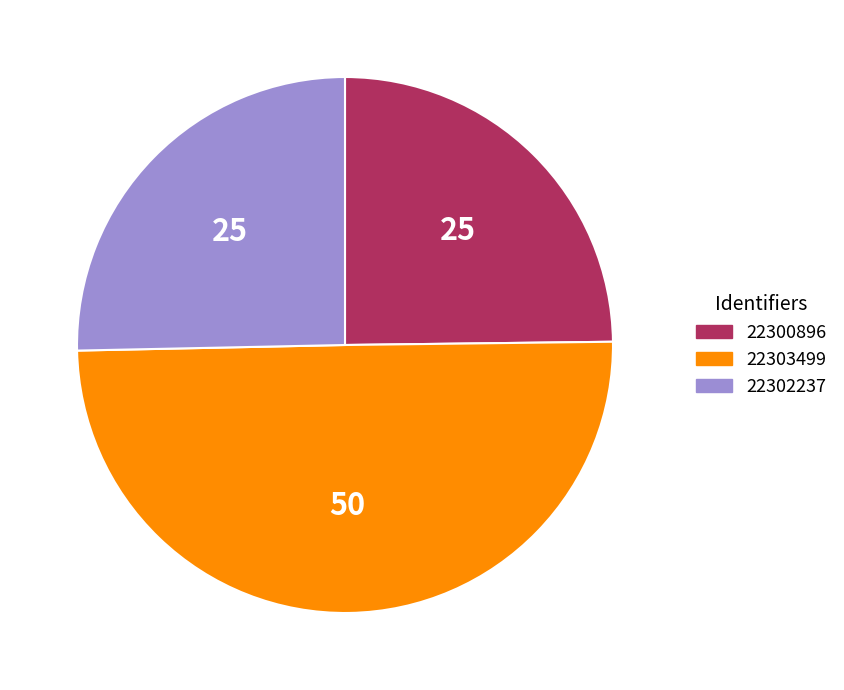

Between 22300896 and 22302237, which is larger?

22302237